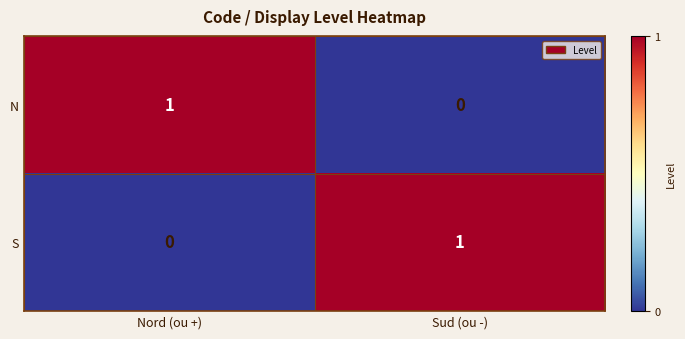

Reading right to left, what are all the values shown in this chart?

N: Sud (ou -)=0	Nord (ou +)=1
S: Sud (ou -)=1	Nord (ou +)=0